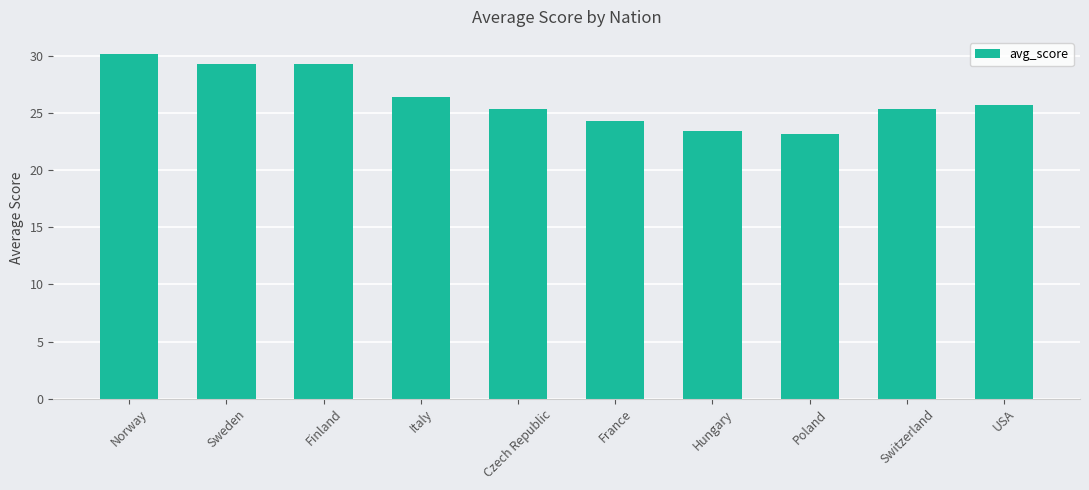

What is the value of the 8th bar from the left?

23.2